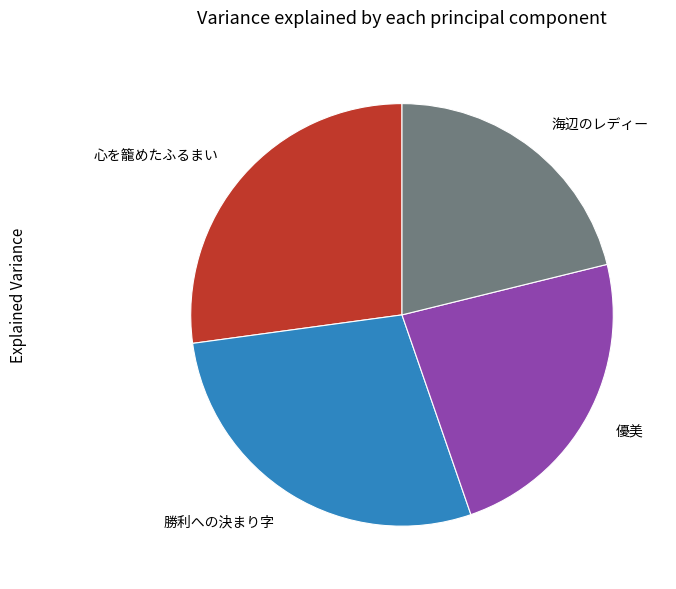

Is it true that 優美 is 24% of the pie?

True